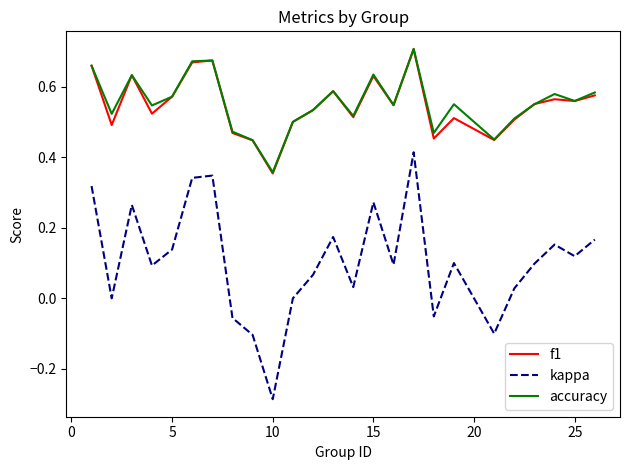

Which series has the widest spread of values?

kappa